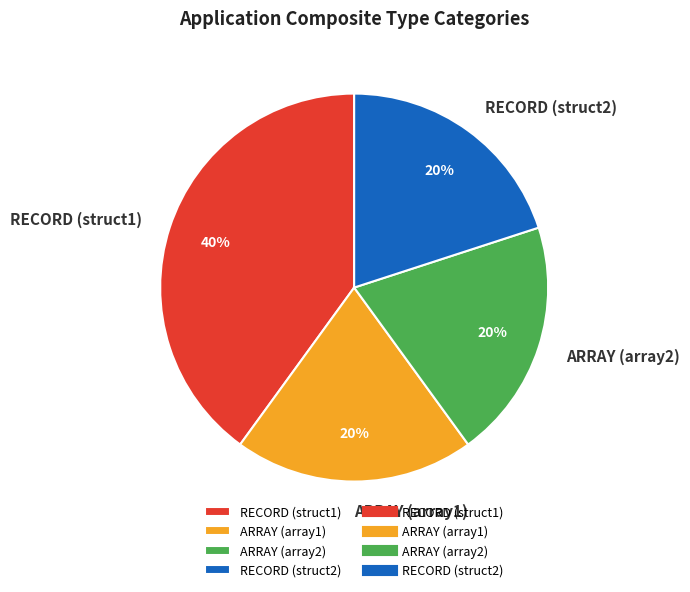

To the nearest percent, what portion does RECORD (struct2) represent?

20%